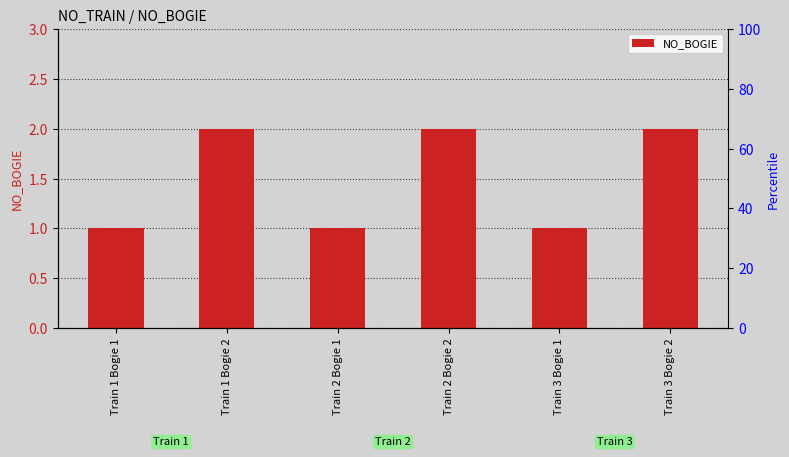

List the labels in order of value, largest first.

Train 1 Bogie 2, Train 2 Bogie 2, Train 3 Bogie 2, Train 1 Bogie 1, Train 2 Bogie 1, Train 3 Bogie 1